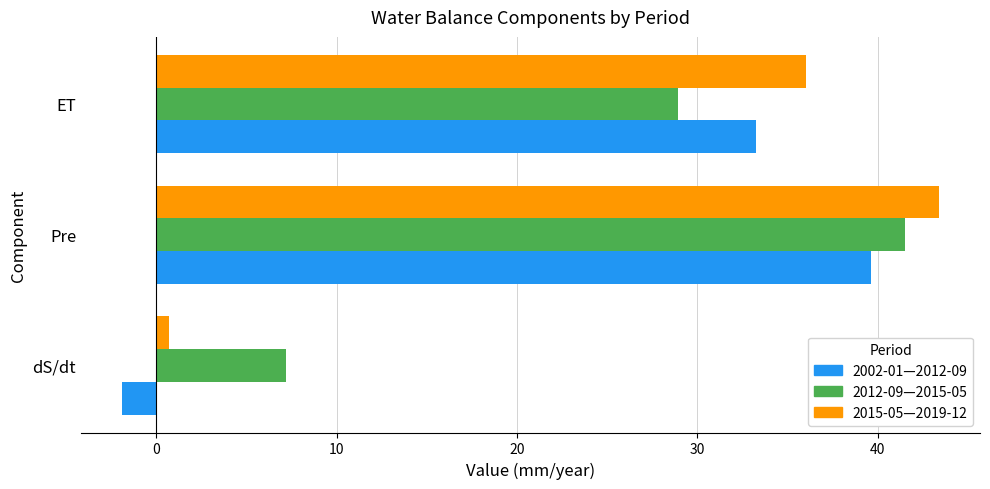

Is the value of 2015-05—2019-12 at dS/dt greater than the value of 2002-01—2012-09 at Pre?

No